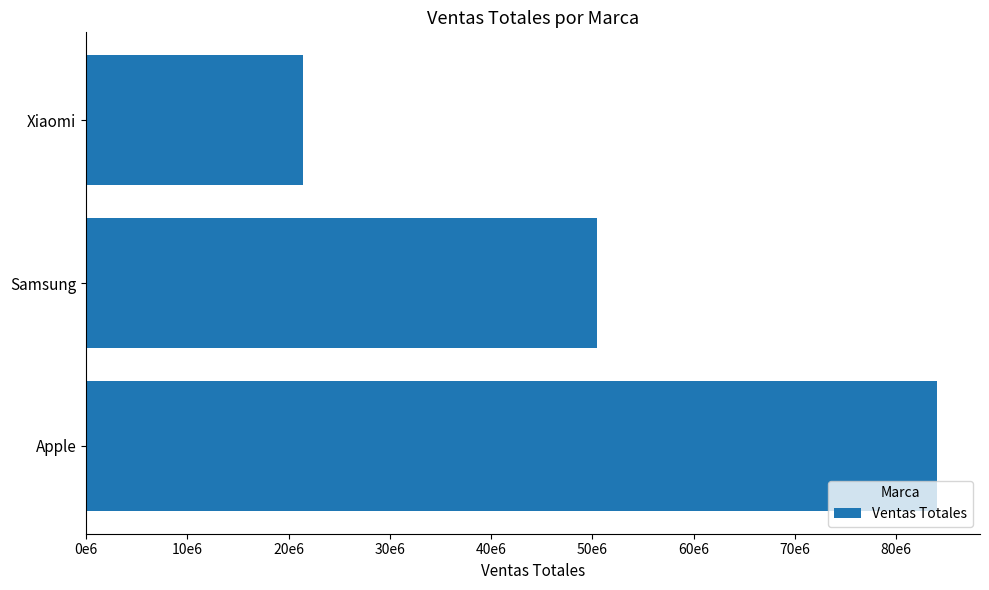

Are the bars horizontal?

Yes